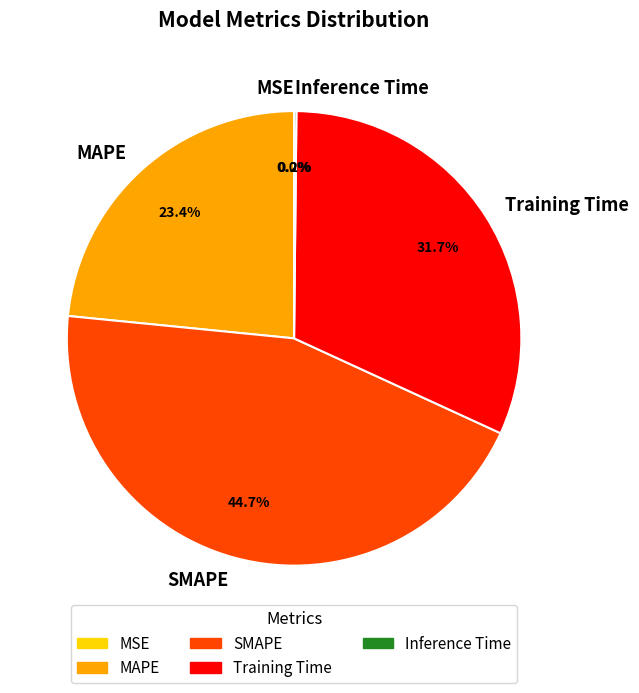

Do SMAPE and MAPE together represent more than half of the pie?

Yes